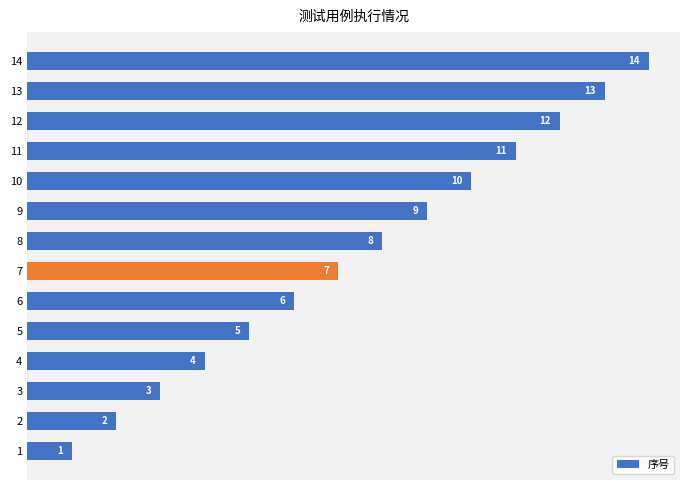

List the labels in order of value, largest first.

14, 13, 12, 11, 10, 9, 8, 7, 6, 5, 4, 3, 2, 1